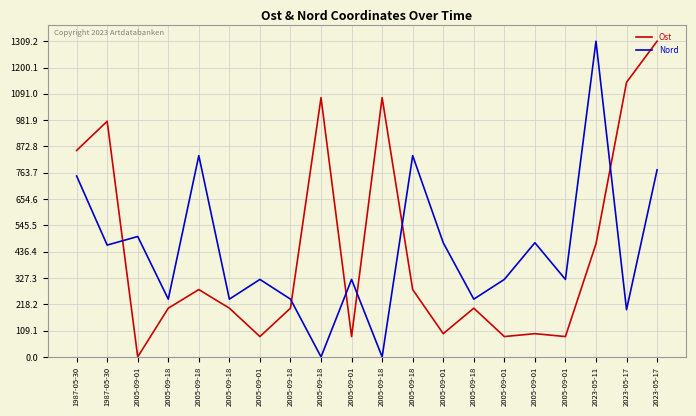

True or false: Nord has more than 2 points higher than both neighbors.

True